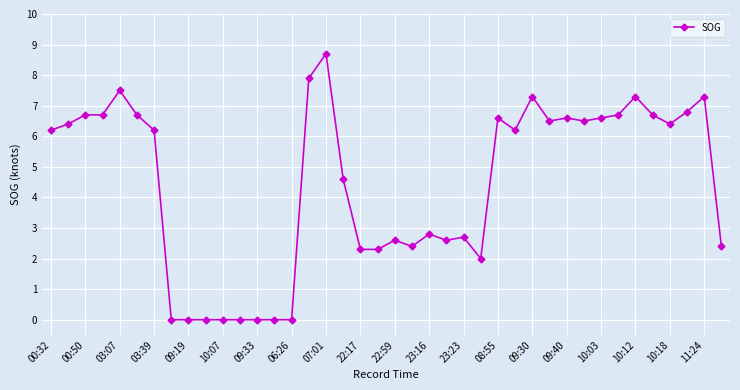

What is the value of the 19th point from the left?

2.3